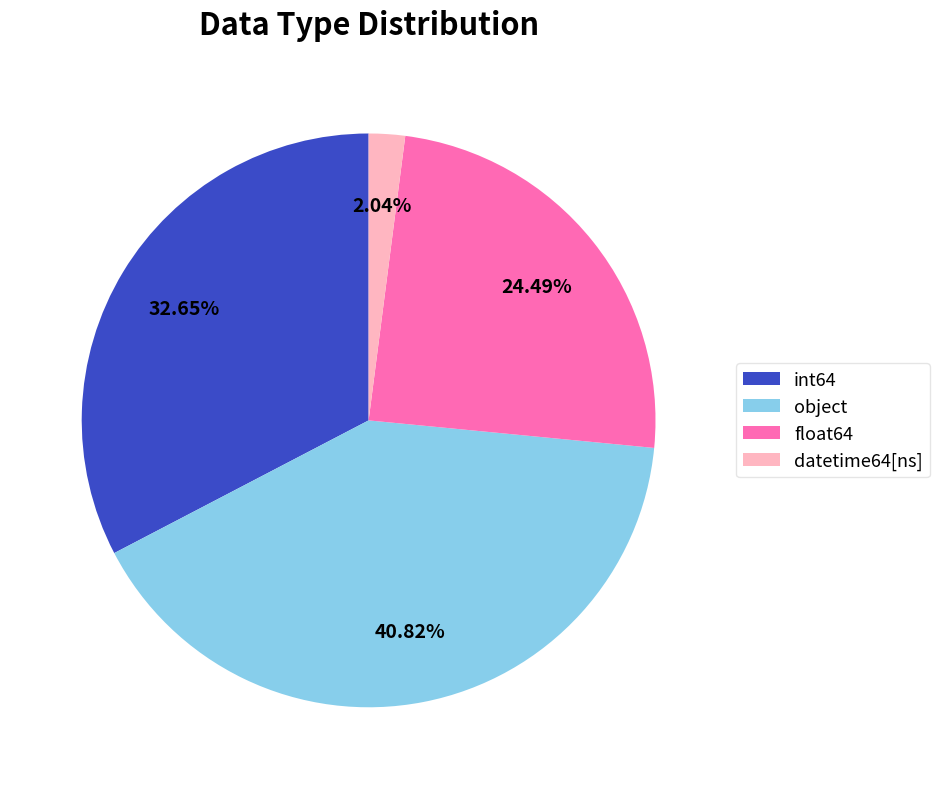

Is it true that datetime64[ns] is 14% of the pie?

False